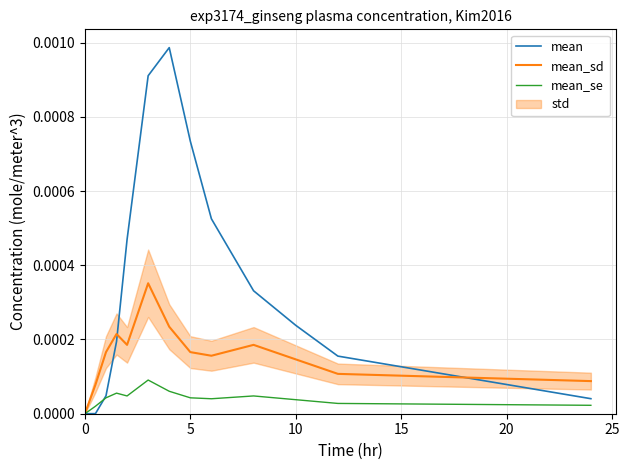

Which series has the widest spread of values?

mean